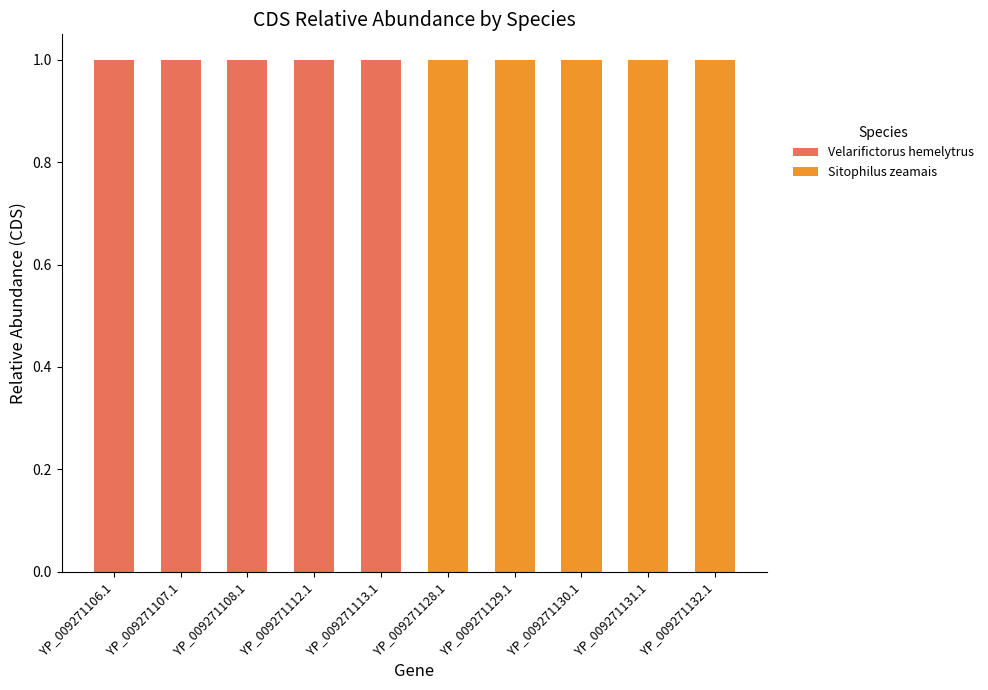

What is the sum of all Velarifictorus hemelytrus values?

5